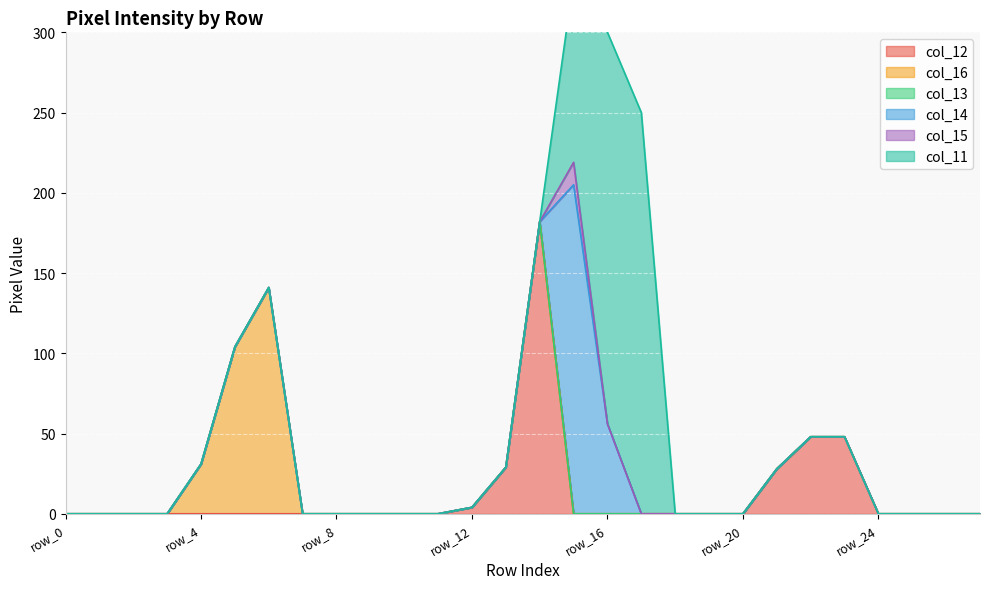

Which has a higher value, row_9 or row_15?

row_9